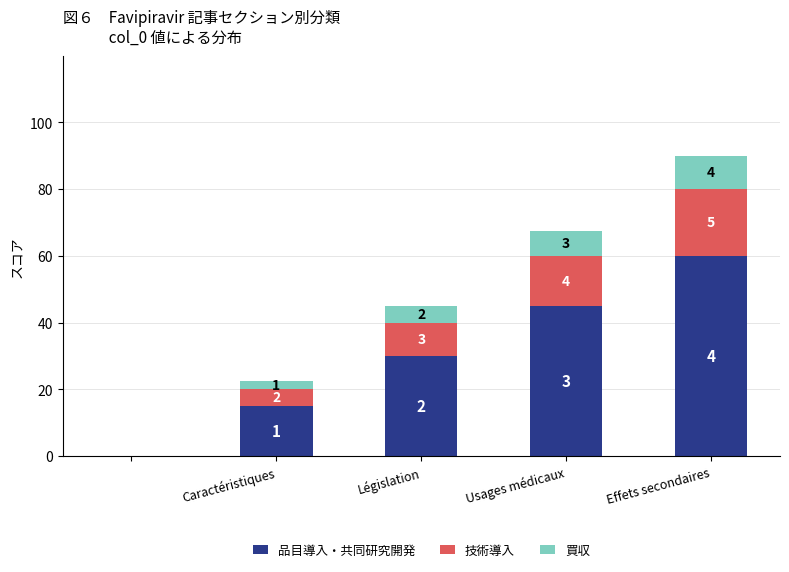

List the series in order of their peak value, lowest first.

買収, 技術導入, 品目導入・共同研究開発